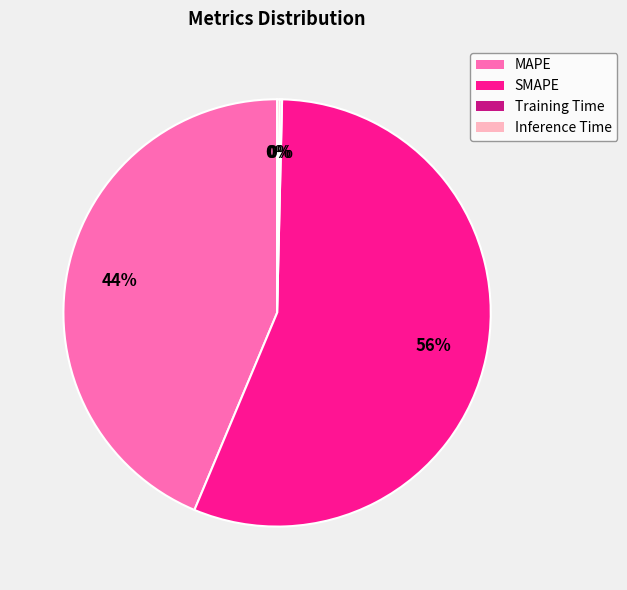

What is the largest slice in the pie chart?

SMAPE